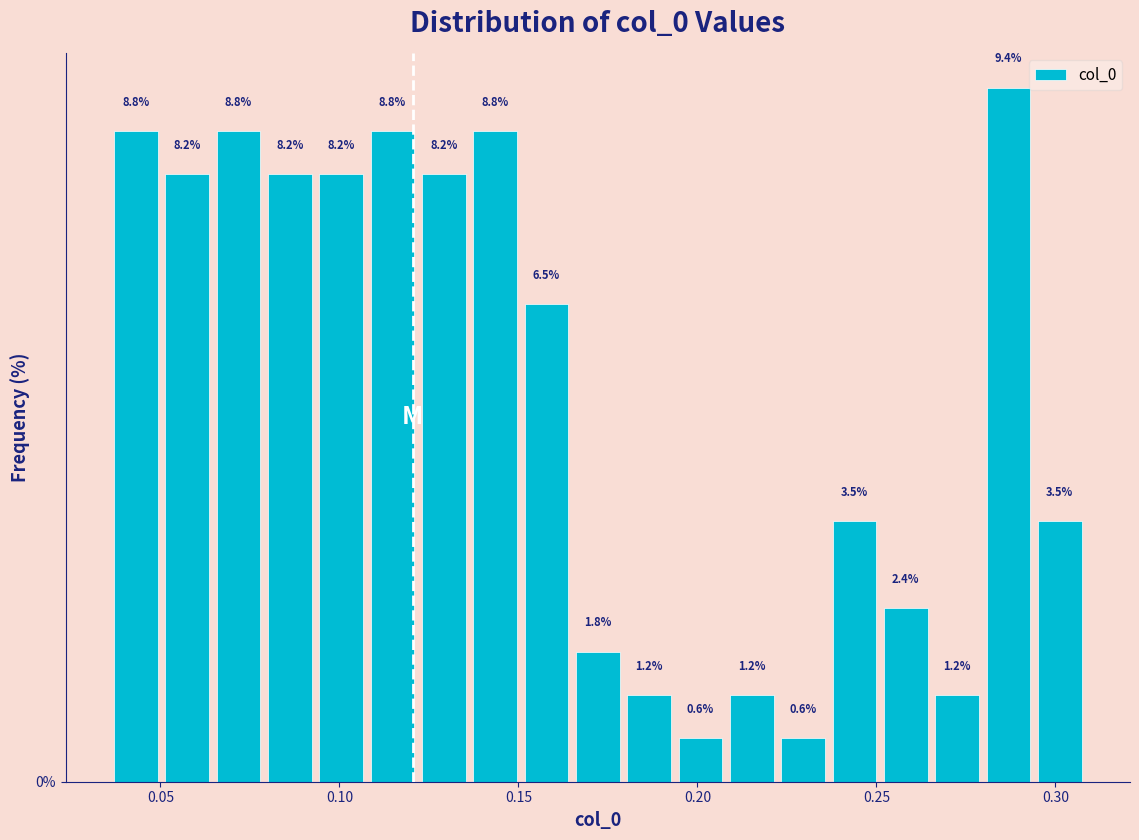

Read against the x-axis, roughly where is the centre of the tallest bar?

0.285